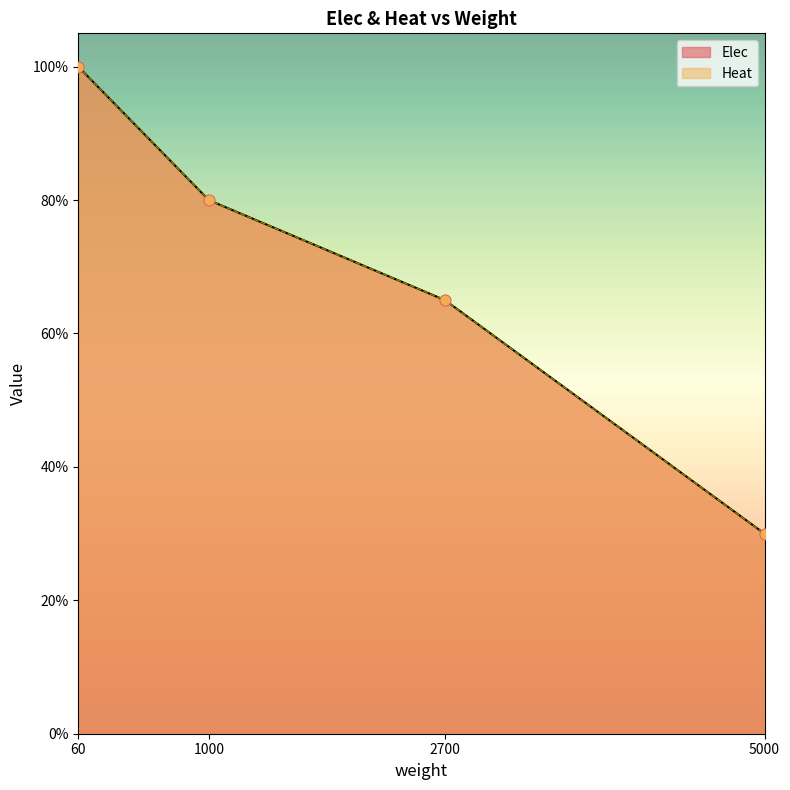

Which series has the widest spread of Y values?

Elec